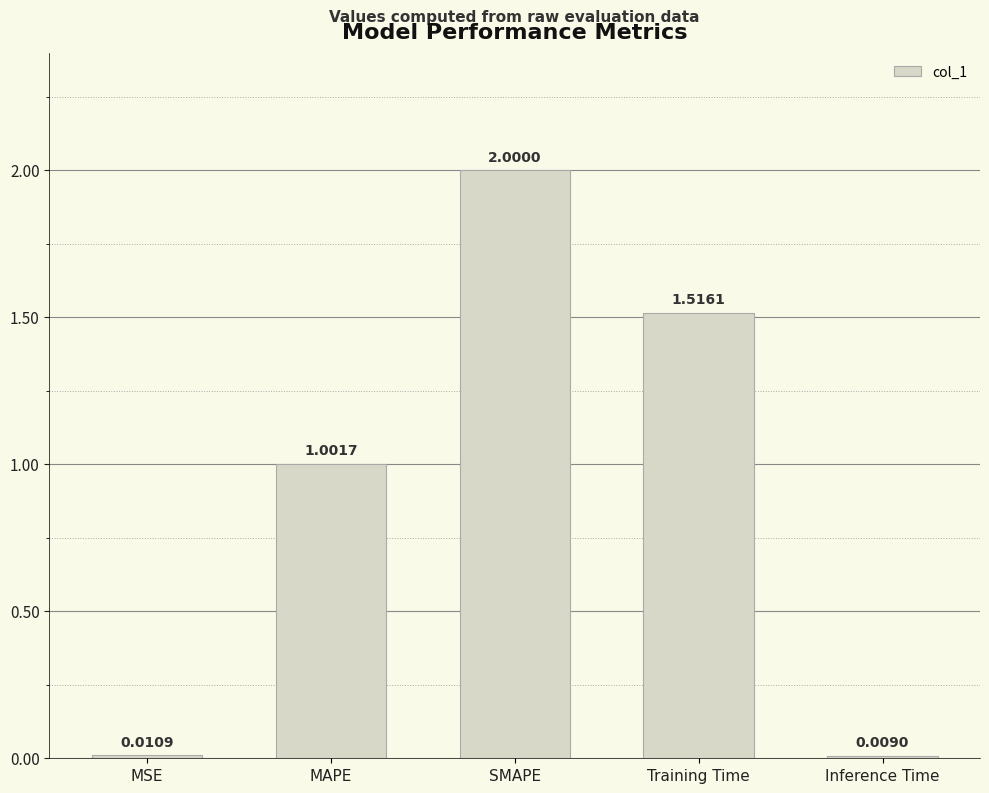

What is the greatest value displayed?

2.0